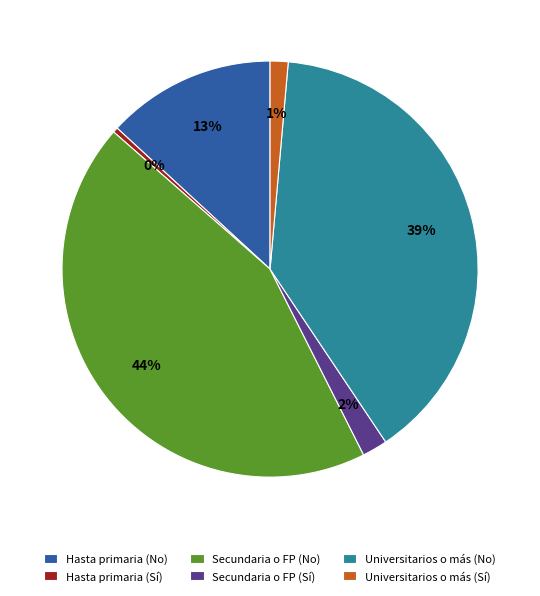

The Hasta primaria (Sí) slice represents 0% of the pie. True or false?

True